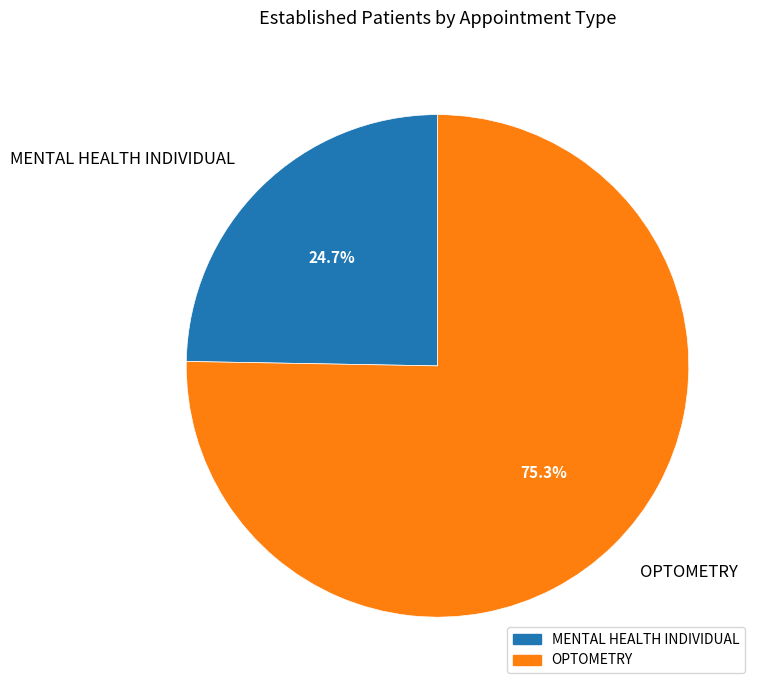

How many segments does this pie chart have?

2